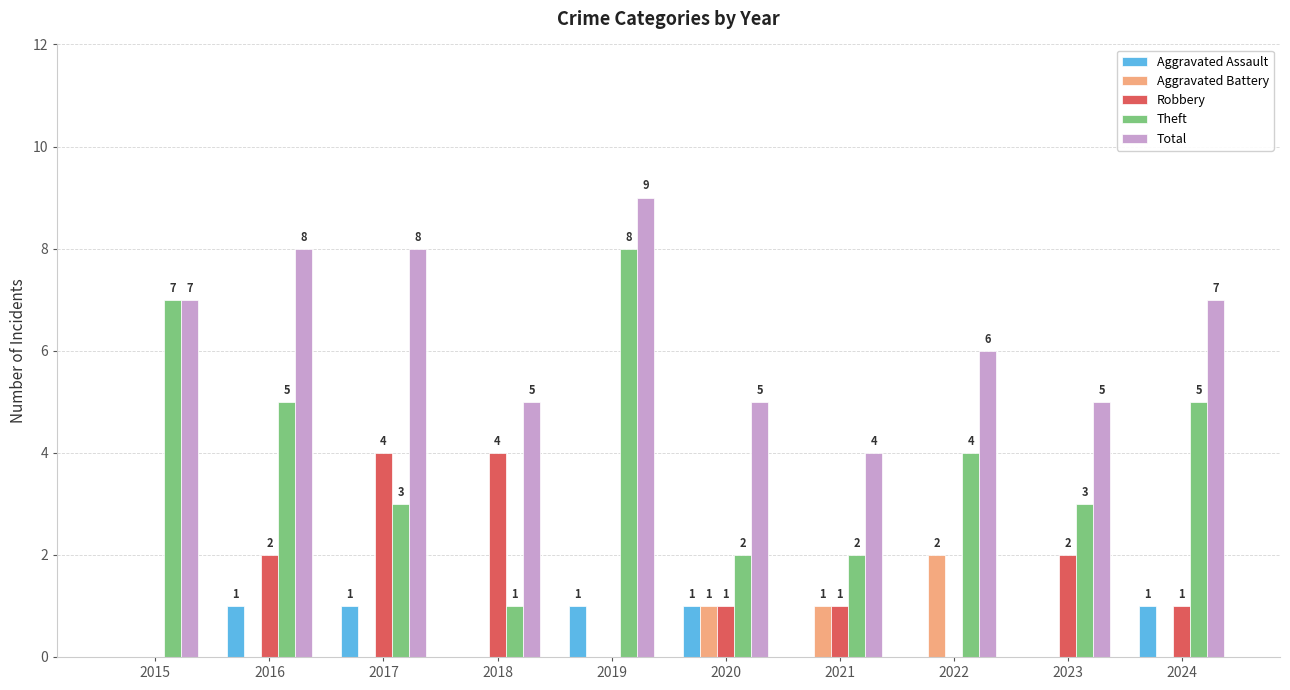

Reading left to right, list all the values displayed in this chart.

Aggravated Assault: 2015=0	2016=1	2017=1	2018=0	2019=1	2020=1	2021=0	2022=0	2023=0	2024=1
Aggravated Battery: 2015=0	2016=0	2017=0	2018=0	2019=0	2020=1	2021=1	2022=2	2023=0	2024=0
Robbery: 2015=0	2016=2	2017=4	2018=4	2019=0	2020=1	2021=1	2022=0	2023=2	2024=1
Theft: 2015=7	2016=5	2017=3	2018=1	2019=8	2020=2	2021=2	2022=4	2023=3	2024=5
Total: 2015=7	2016=8	2017=8	2018=5	2019=9	2020=5	2021=4	2022=6	2023=5	2024=7